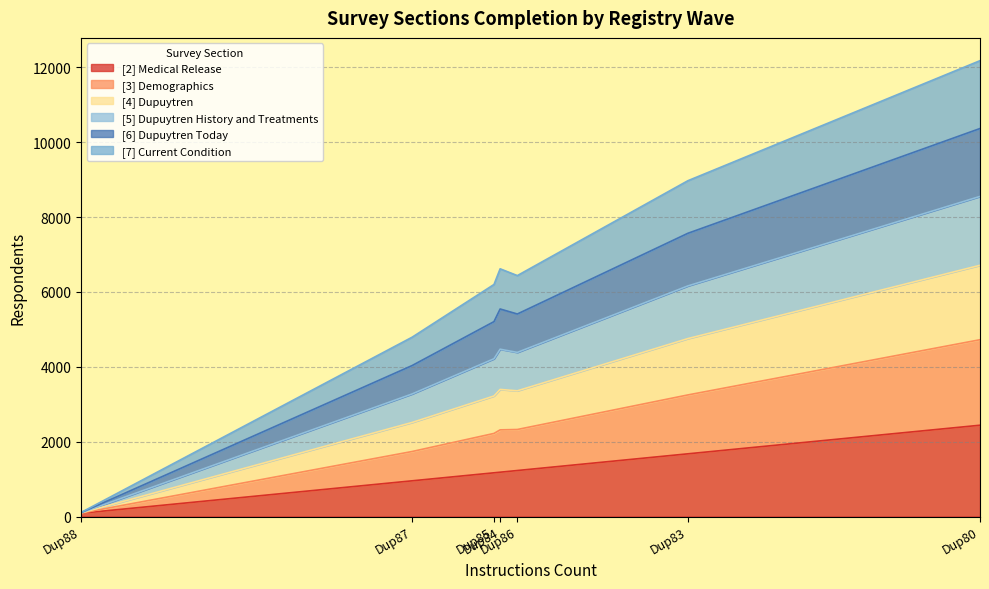

What are all the series names shown in the legend?

[2] Medical Release, [3] Demographics, [4] Dupuytren, [5] Dupuytren History and Treatments, [6] Dupuytren Today, [7] Current Condition